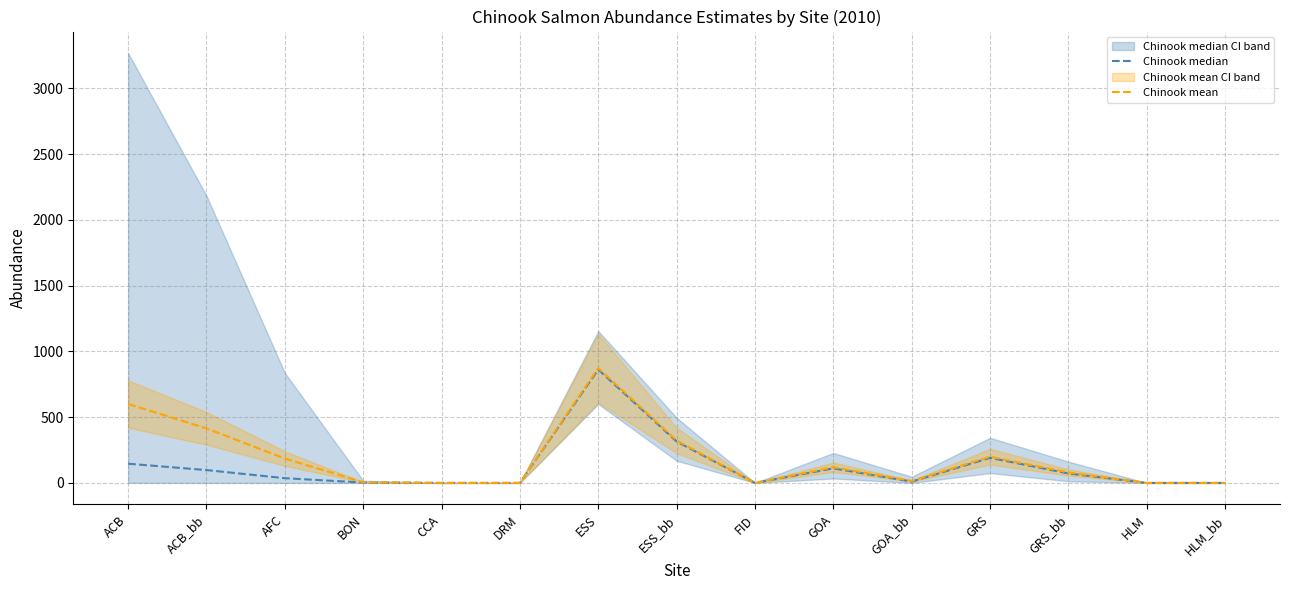

Reading left to right, extract all data points from this chart.

Chinook median: ACB=146.1	ACB_bb=97.6	AFC=35.9	BON=2.9	CCA=0.0	DRM=0.0	ESS=861.9	ESS_bb=314.8	FID=0.0	GOA=110.6	GOA_bb=9.9	GRS=190.7	GRS_bb=71.8	HLM=0.0	HLM_bb=0.0
Chinook mean: ACB=600.1	ACB_bb=414.7	AFC=185.4	BON=5.0	CCA=0.0	DRM=0.0	ESS=872.9	ESS_bb=322.9	FID=0.0	GOA=119.3	GOA_bb=15.0	GRS=199.0	GRS_bb=79.4	HLM=0.0	HLM_bb=0.0